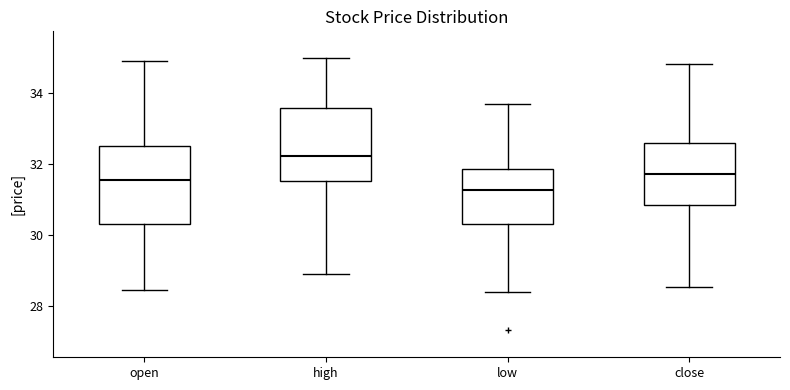

Reading left to right, transcribe this box plot: for each box, give where its median line is, the range the box spans, and where its two whiskers end, as read against the y-axis. The values are not printed on the chart, so give them approximately, as read against the axis.

open: median 31.6, box 30.4 to 32.6, whiskers 28.4 to 35.0
high: median 32.2, box 31.6 to 33.6, whiskers 29.0 to 35.0
low: median 31.2, box 30.4 to 31.8, whiskers 28.4 to 33.8
close: median 31.8, box 30.8 to 32.6, whiskers 28.6 to 34.8